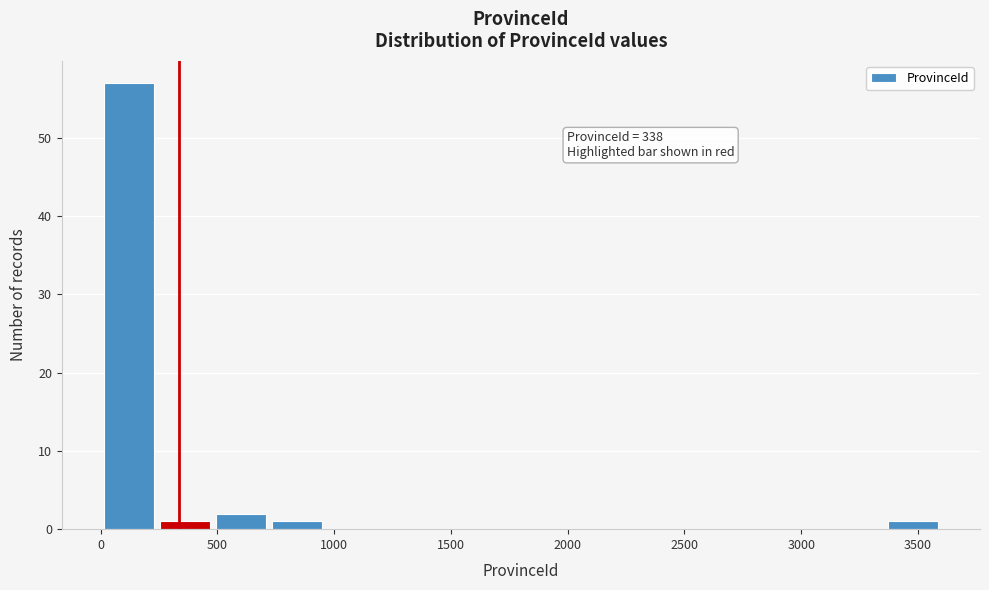

Which range on the x-axis has the tallest bar?

0 to 250